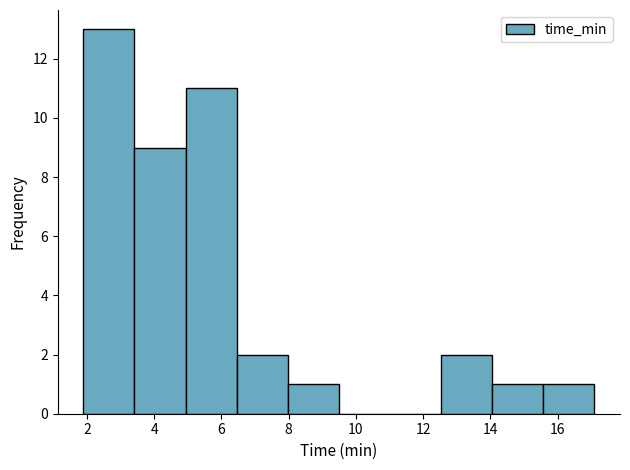

Reading left to right, transcribe this chart: for each bar, give the range it covers on the x-axis and its height. Neither the bar edges nor the heights are printed on the chart, so give them approximately, as read against the axes.

1.8 to 3.4: 13
3.4 to 5.0: 9
5.0 to 6.4: 11
6.4 to 8.0: 2
8.0 to 9.4: 1
9.4 to 11.0: 0
11.0 to 12.6: 0
12.6 to 14.0: 2
14.0 to 15.6: 1
15.6 to 17.0: 1